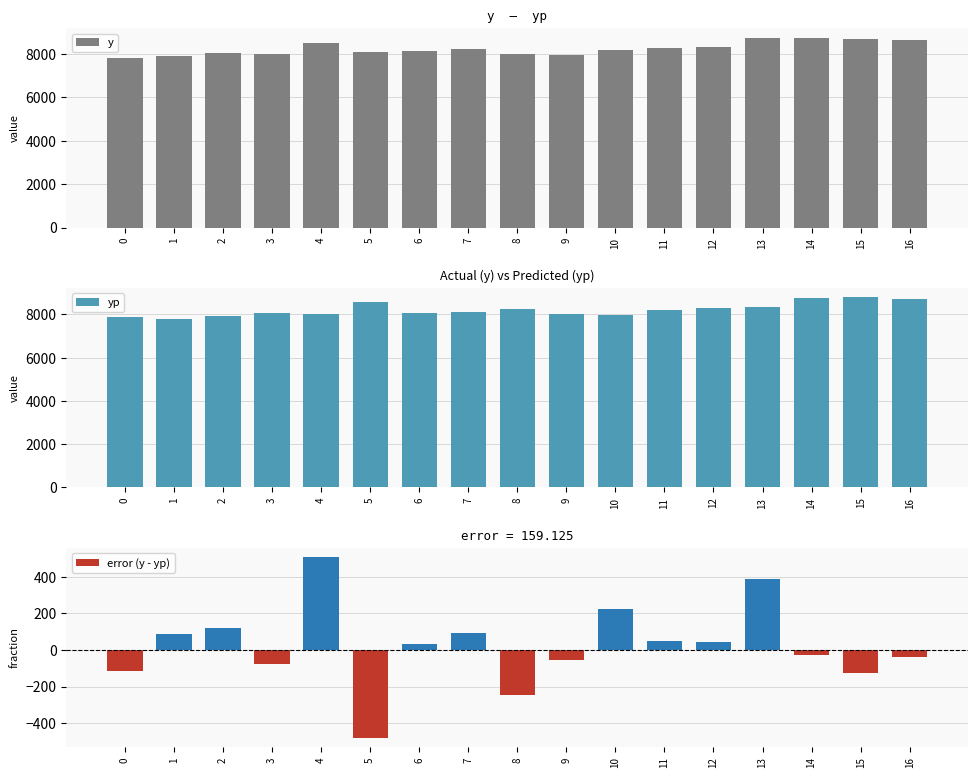

Is it true that y equals 3939.0 at 9?

False